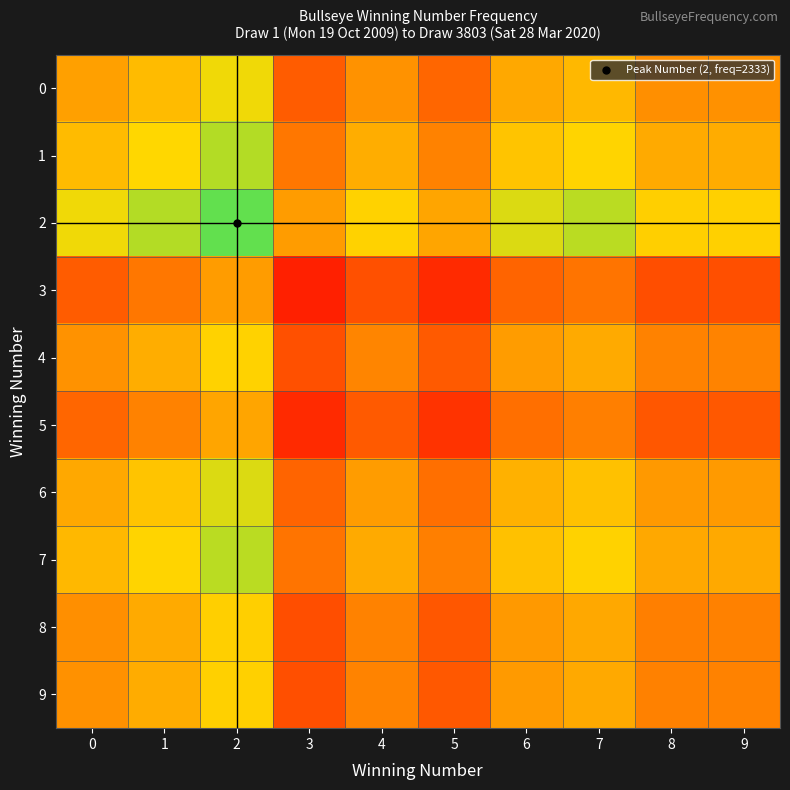

Which series has the largest total across all categories?

2